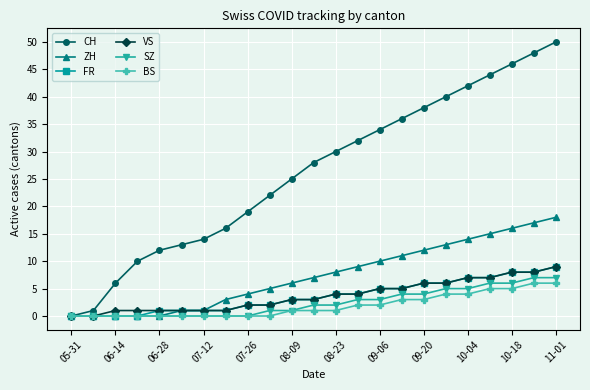

Which series has the largest total across all categories?

CH